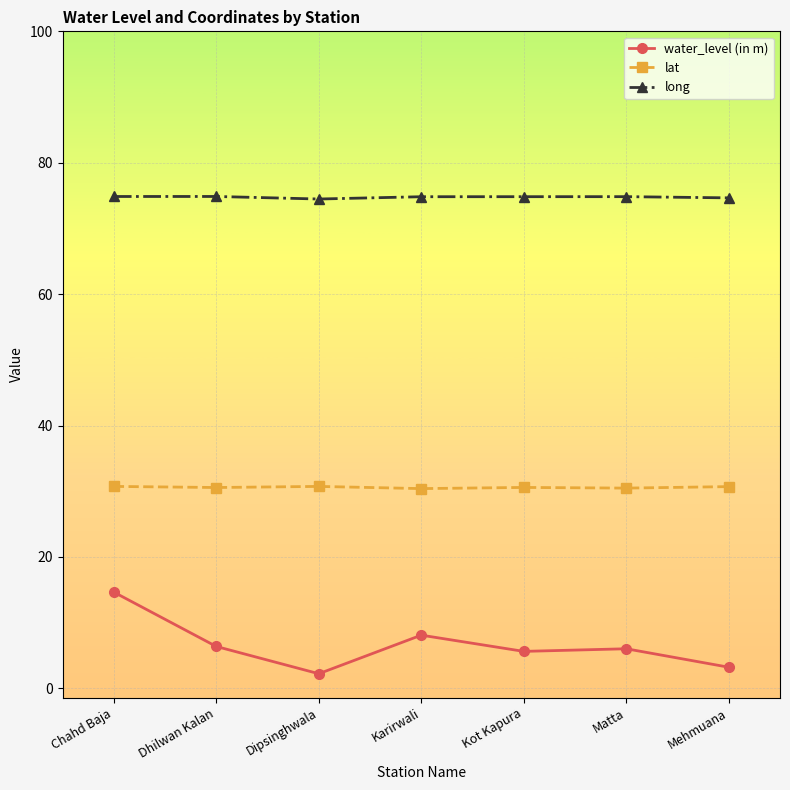

Which series has the largest total across all categories?

long